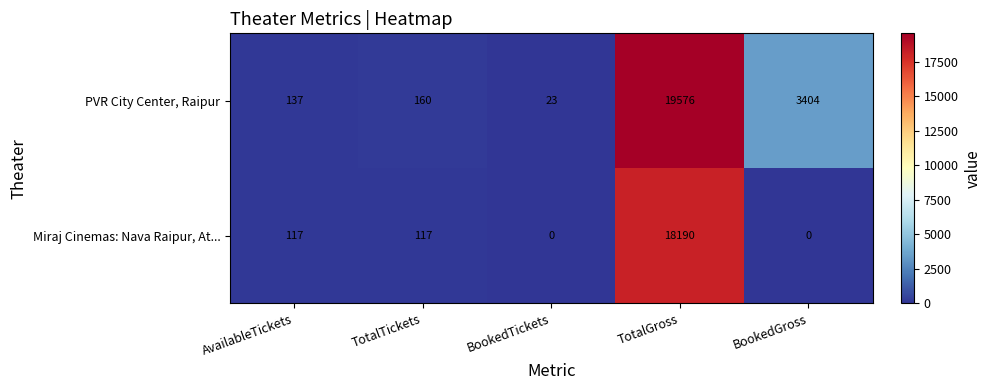

Is it true that PVR City Center, Raipur equals 160 at TotalTickets?

True